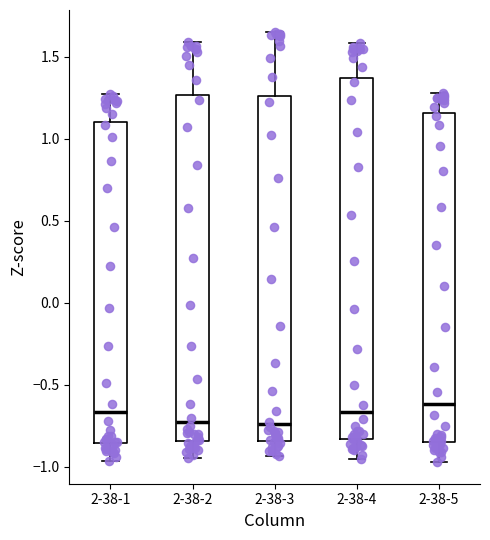

Reading left to right, transcribe this box plot: for each box, give where its median line is, the range the box spans, and where its two whiskers end, as read against the y-axis. The values are not printed on the chart, so give them approximately, as read against the axis.

2-38-1: median -0.65, box -0.85 to 1.10, whiskers -0.95 to 1.25
2-38-2: median -0.75, box -0.85 to 1.25, whiskers -0.95 to 1.60
2-38-3: median -0.75, box -0.85 to 1.25, whiskers -0.95 to 1.65
2-38-4: median -0.65, box -0.85 to 1.35, whiskers -0.95 to 1.60
2-38-5: median -0.60, box -0.85 to 1.15, whiskers -0.95 to 1.30